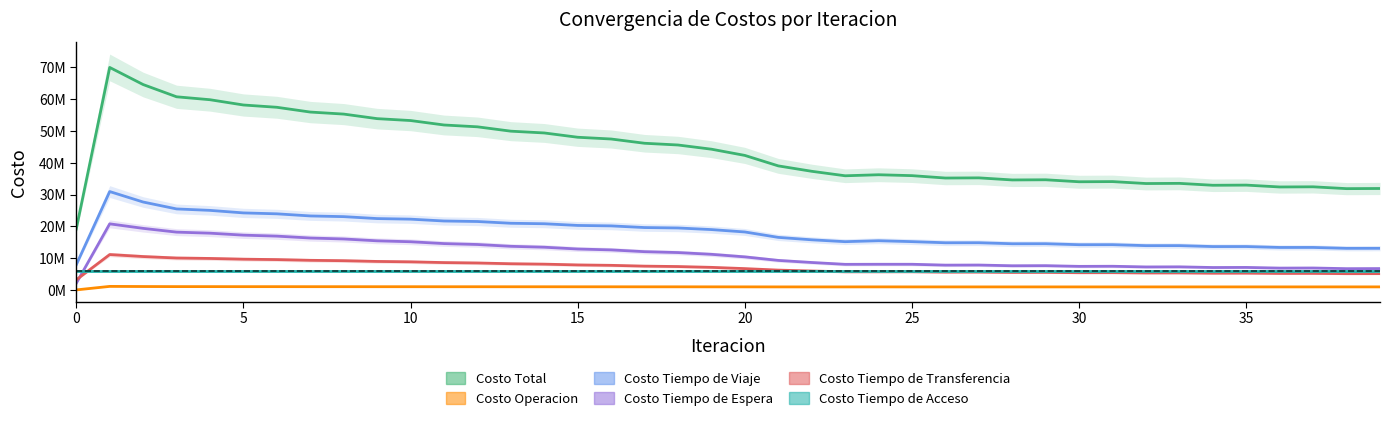

What is the label of the 5th point from the left?

20